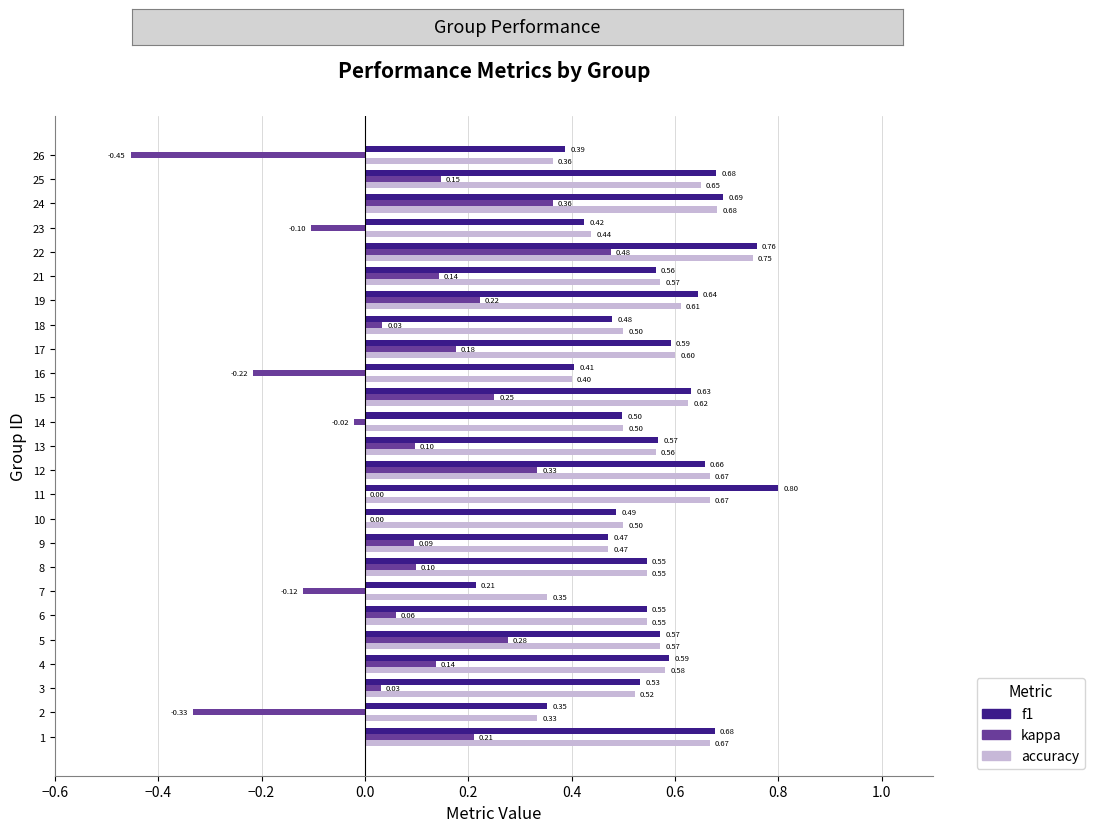

What are all the series names shown in the legend?

f1, kappa, accuracy